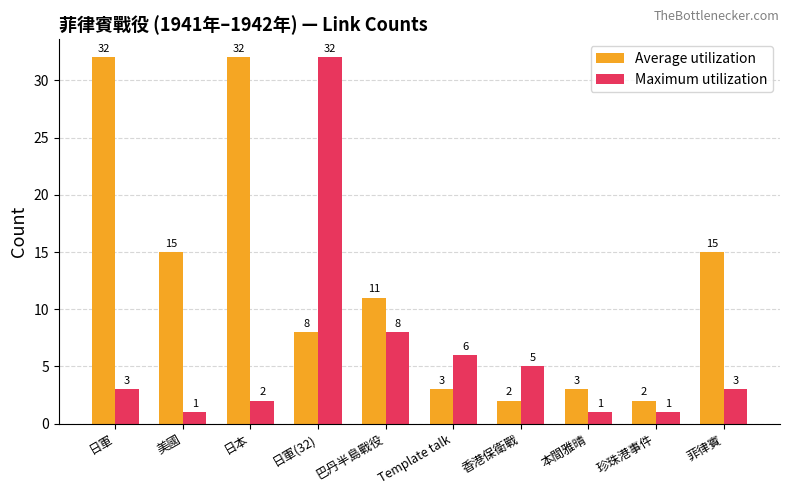

At 日本, list the series in order from largest to smallest.

Average utilization, Maximum utilization